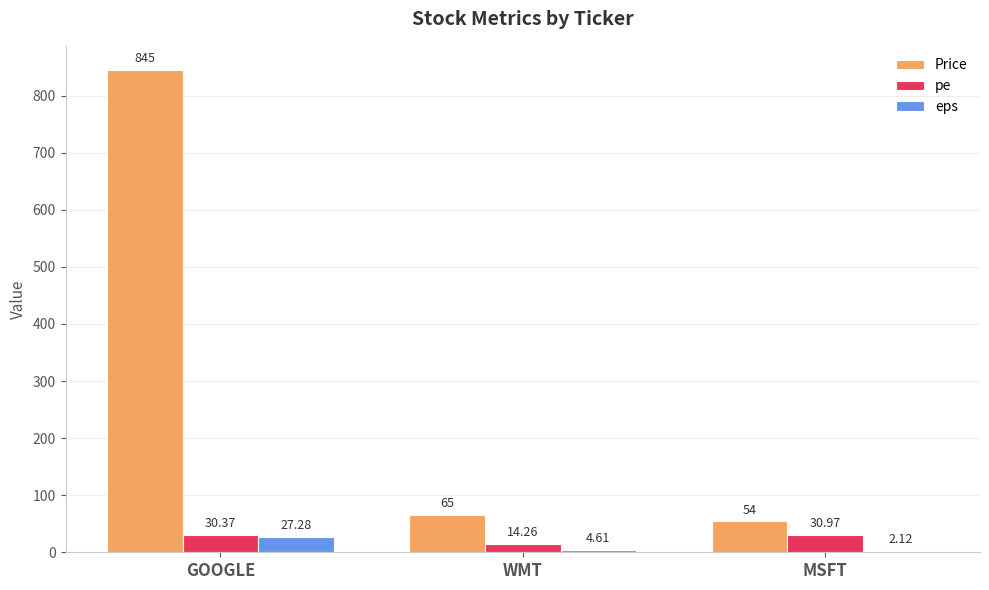

What are all the series names shown in the legend?

Price, pe, eps